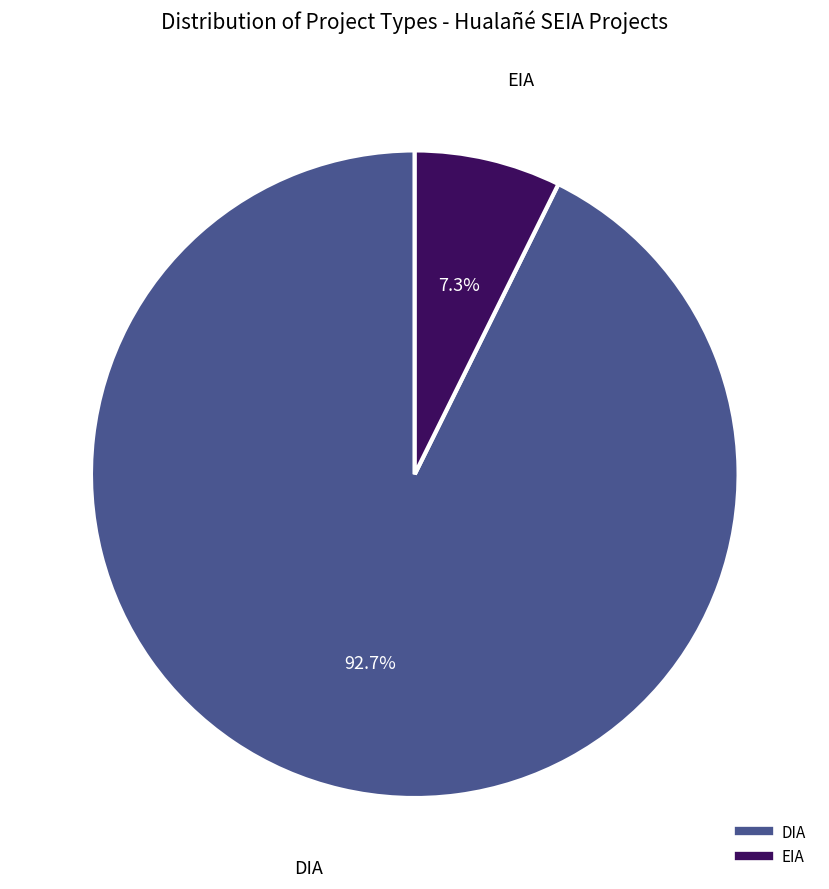

Is it true that DIA is 87% of the pie?

False